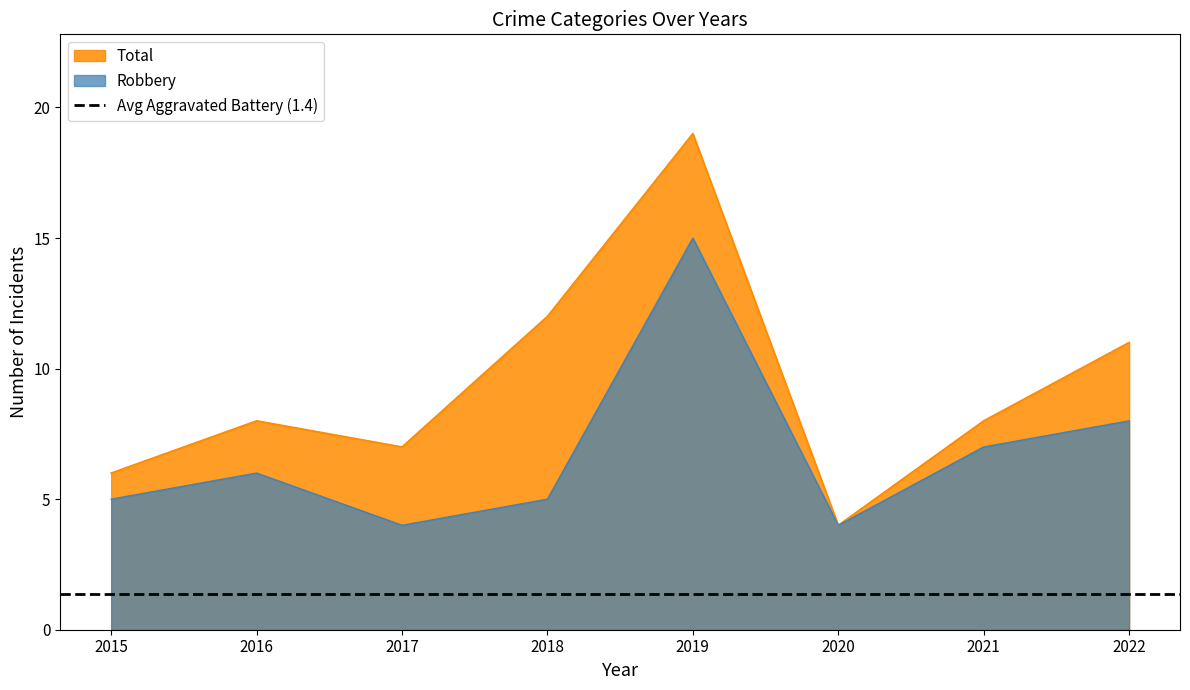

What is the difference between the maximum and minimum values in the Total series?

15